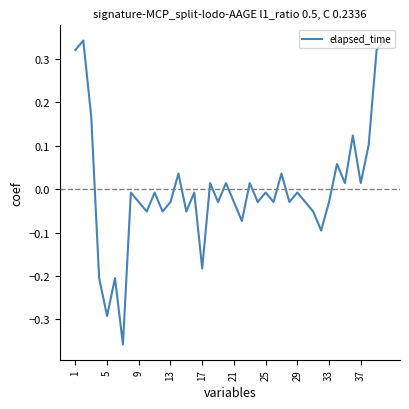

Does the chart have visible grid lines?

No